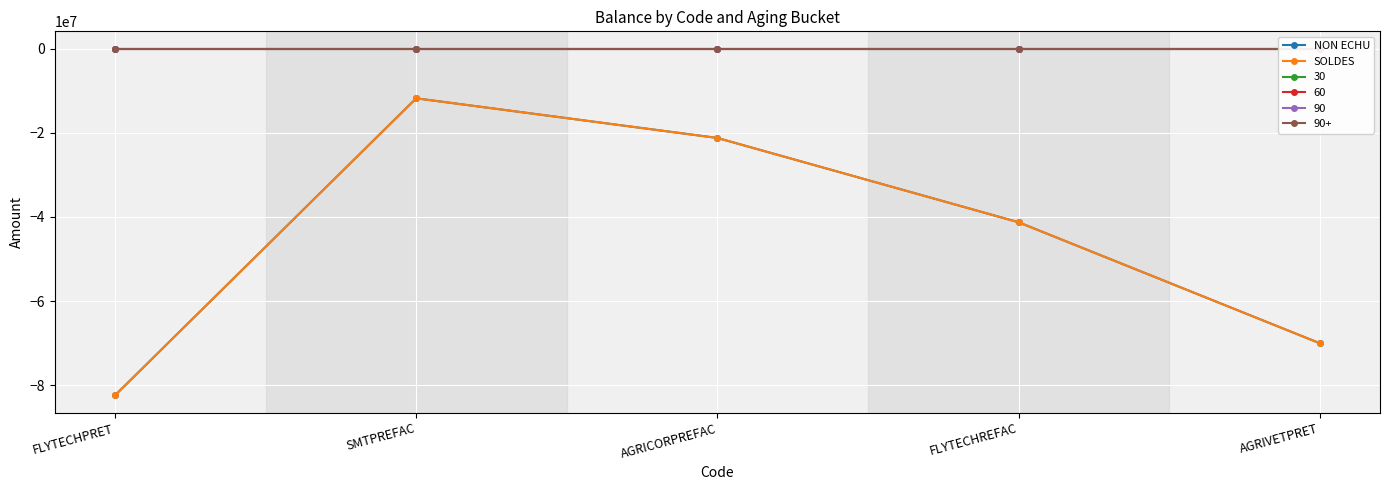

Which series has the widest spread of values?

NON ECHU